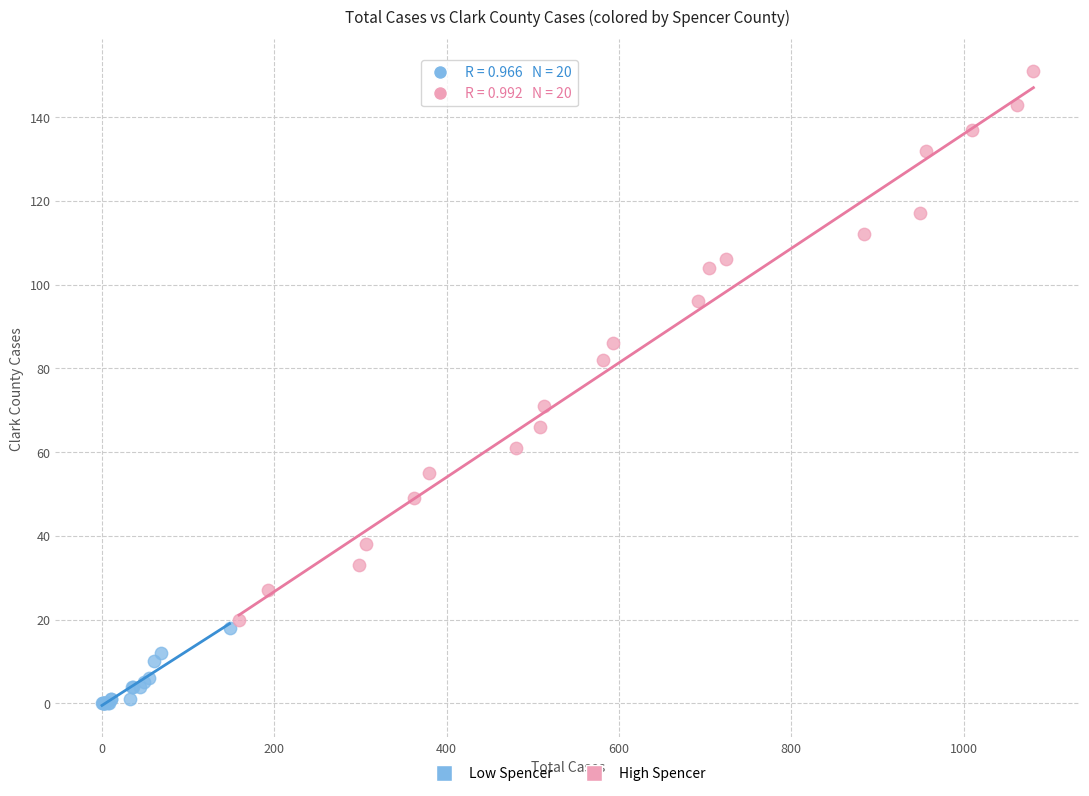

What are all the series names shown in the legend?

Low Spencer, High Spencer